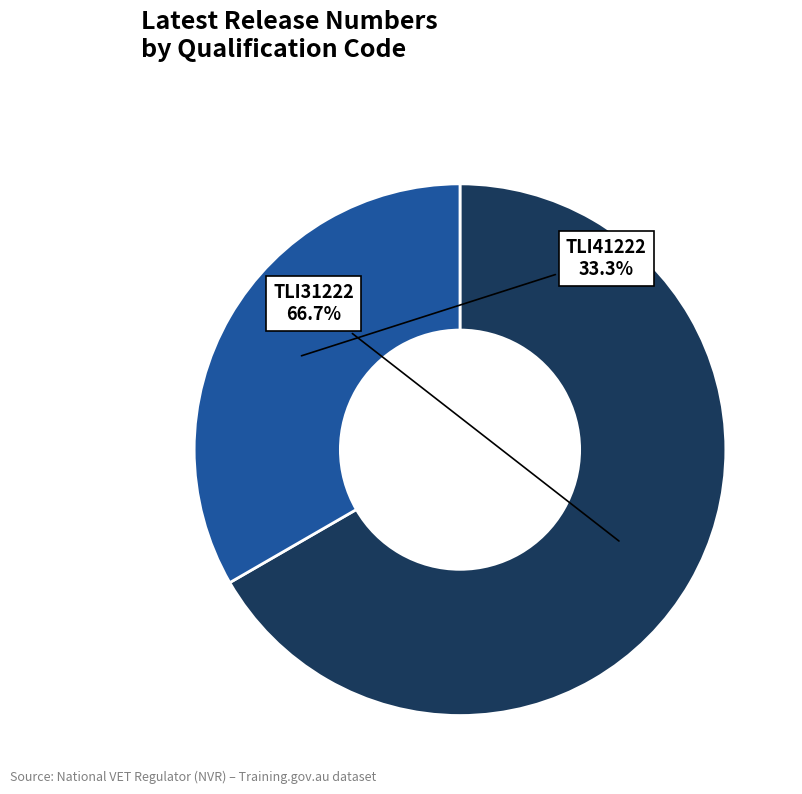

Approximately how many times larger is the value at TLI31222 compared to TLI41222?

2.0